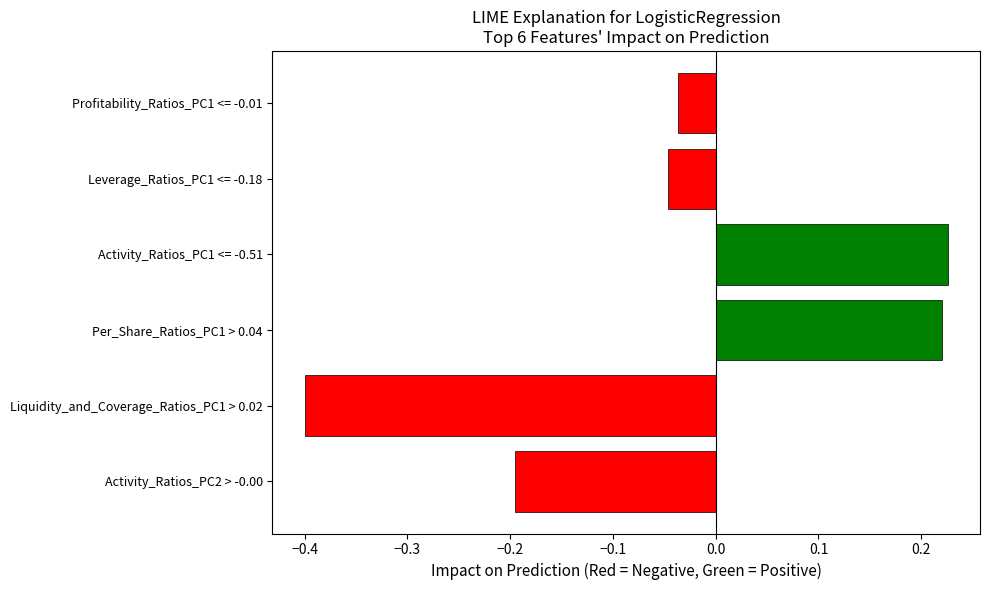

True or false: the data shows -0.6 at Liquidity_and_Coverage_Ratios_PC1 > 0.02.

False